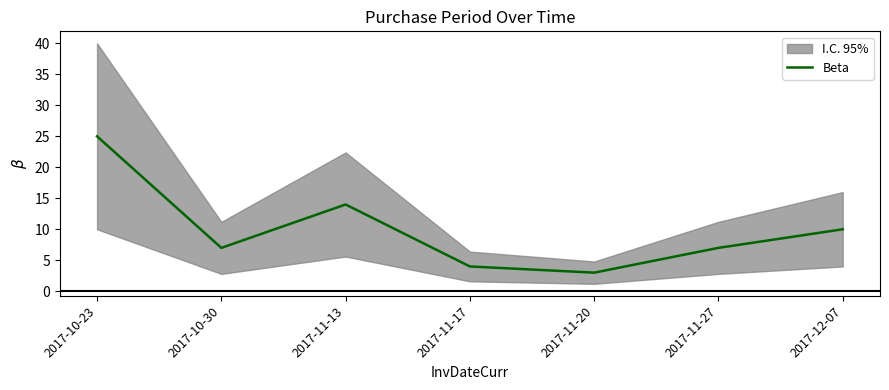

True or false: the data shows 18 at 2017-12-07.

False